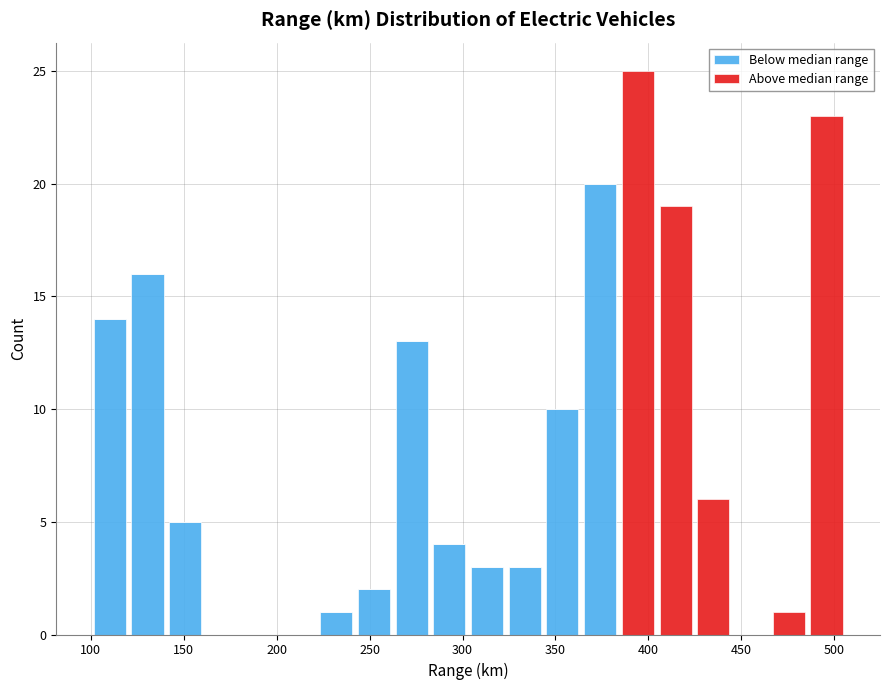

What is the total height of the stacked bar covering 260 to 285 on the x-axis? Neither the bar edges nor the heights are printed on the chart, so give them approximately, as read against the axes.

13